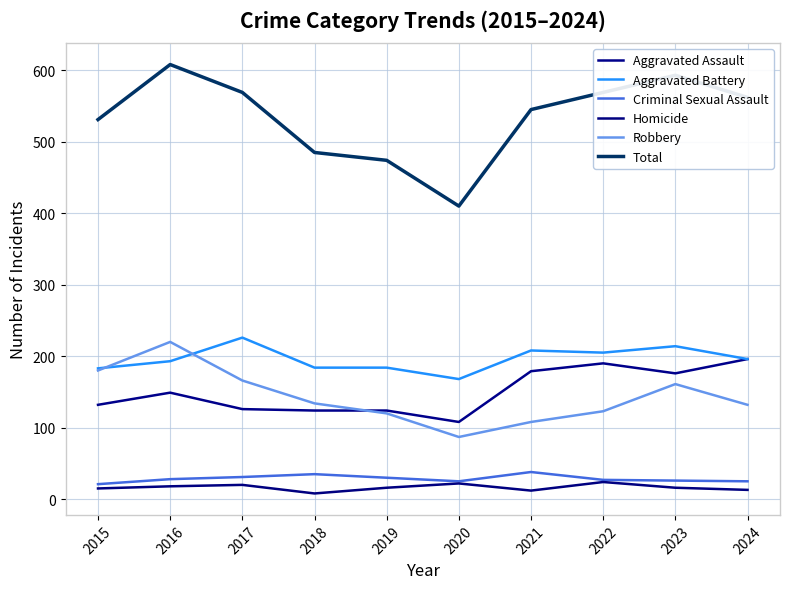

Is this an area chart (filled region under the line)?

No